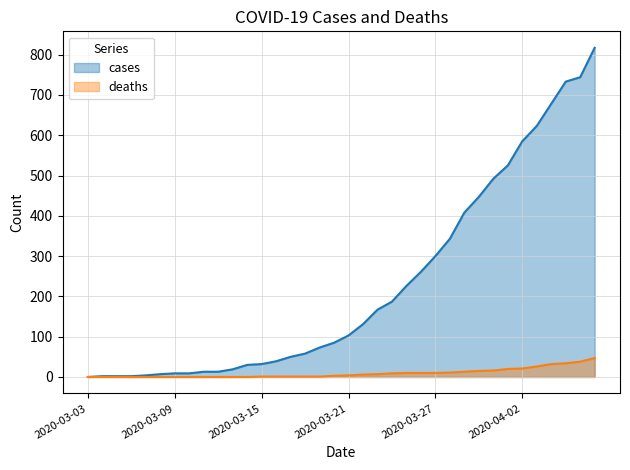

Reading right to left, what are all the values shown in this chart?

cases: 2020-04-07=817	2020-04-06=744	2020-04-05=733	2020-04-04=678	2020-04-03=623	2020-04-02=585	2020-04-01=525	2020-03-31=492	2020-03-30=447	2020-03-29=408	2020-03-28=343	2020-03-27=300	2020-03-26=261	2020-03-25=226	2020-03-24=187	2020-03-23=167	2020-03-22=131	2020-03-21=103	2020-03-20=85	2020-03-19=73	2020-03-18=58	2020-03-17=50	2020-03-16=39	2020-03-15=32	2020-03-14=30	2020-03-13=19	2020-03-12=13	2020-03-11=13	2020-03-10=9	2020-03-09=9	2020-03-08=7	2020-03-07=4	2020-03-06=2	2020-03-05=2	2020-03-04=2	2020-03-03=0
deaths: 2020-04-07=47	2020-04-06=38	2020-04-05=34	2020-04-04=32	2020-04-03=26	2020-04-02=21	2020-04-01=20	2020-03-31=16	2020-03-30=15	2020-03-29=13	2020-03-28=11	2020-03-27=10	2020-03-26=10	2020-03-25=10	2020-03-24=9	2020-03-23=7	2020-03-22=6	2020-03-21=4	2020-03-20=3	2020-03-19=1	2020-03-18=1	2020-03-17=1	2020-03-16=1	2020-03-15=1	2020-03-14=0	2020-03-13=0	2020-03-12=0	2020-03-11=0	2020-03-10=0	2020-03-09=0	2020-03-08=0	2020-03-07=0	2020-03-06=0	2020-03-05=0	2020-03-04=0	2020-03-03=0